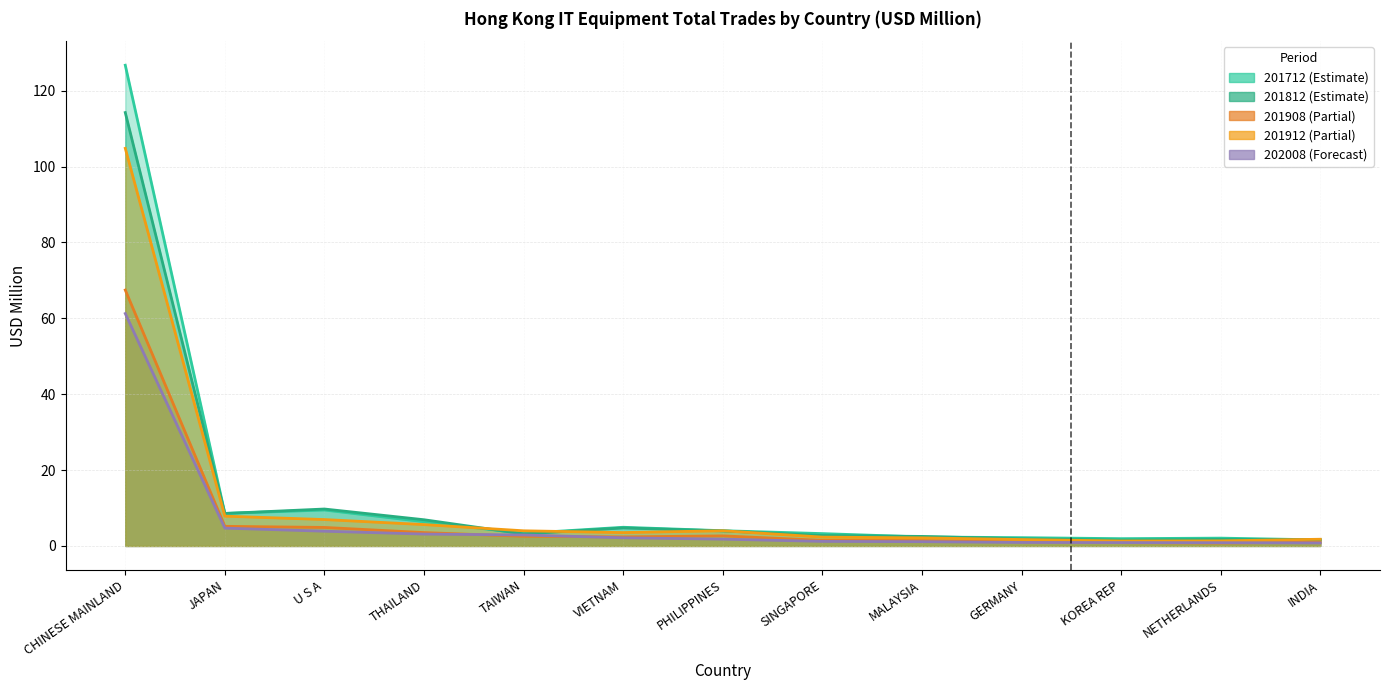

Which has a higher value, NETHERLANDS or U S A?

U S A